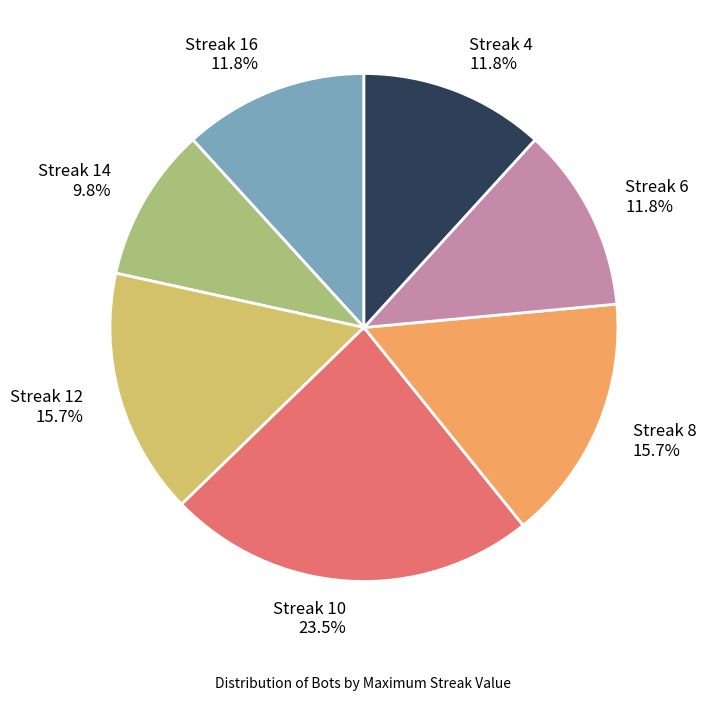

Count the number of slices in the pie.

7